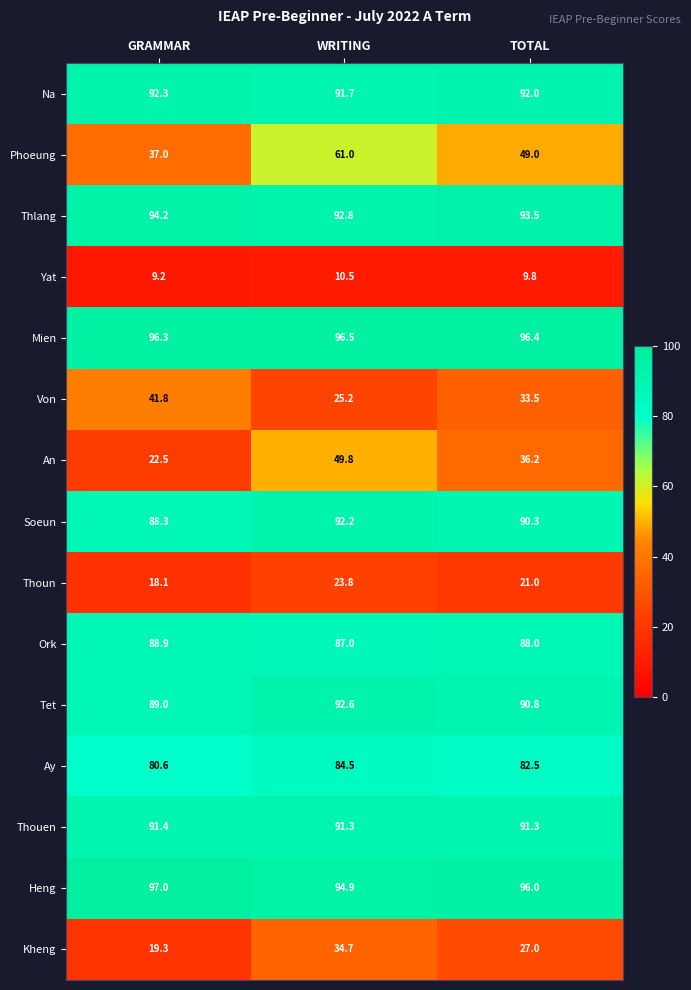

What is the sum of the Soeun values at TOTAL and WRITING?

182.5